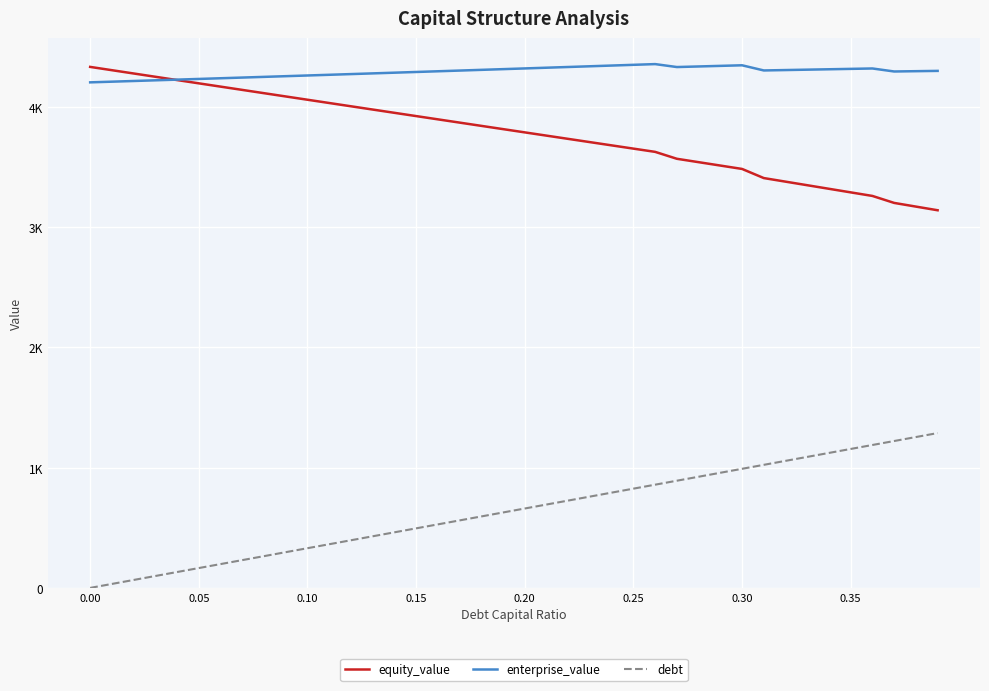

Does the chart have visible grid lines?

Yes